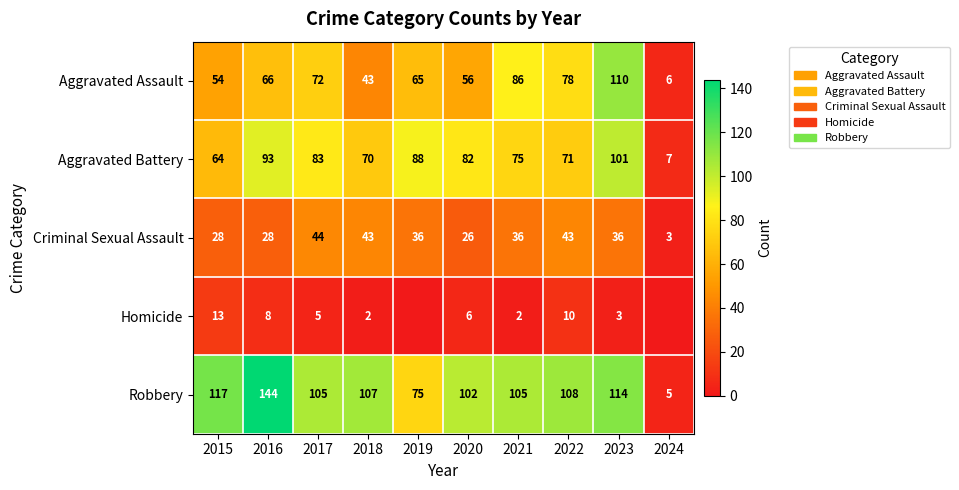

What is the total value across all series at 2016?

339